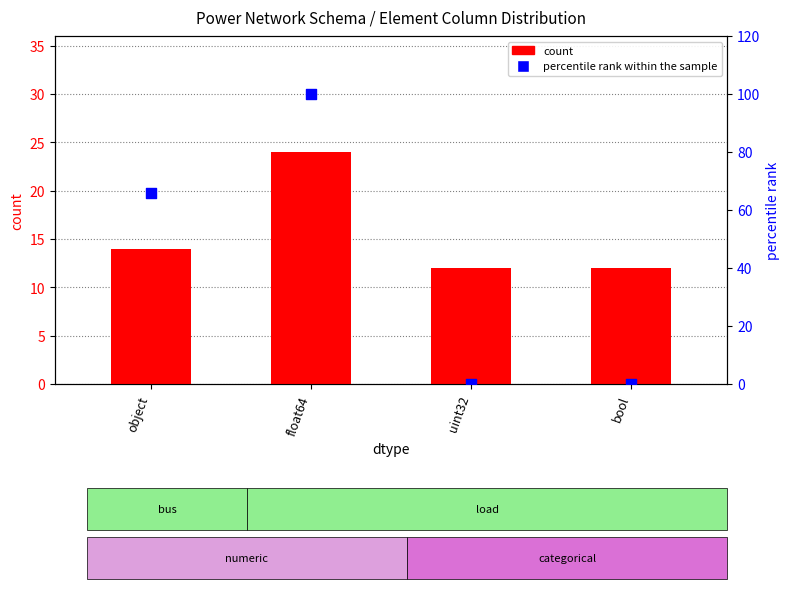

Which series has the largest Y range (max minus min)?

percentile rank within the sample